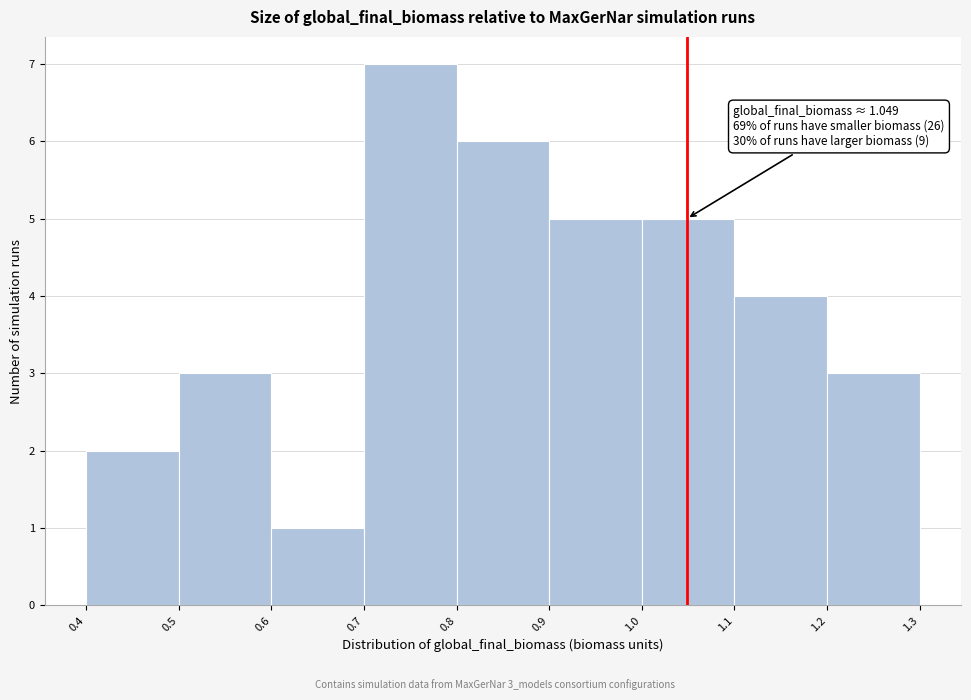

Which range on the x-axis has the tallest bar?

0.7 to 0.8